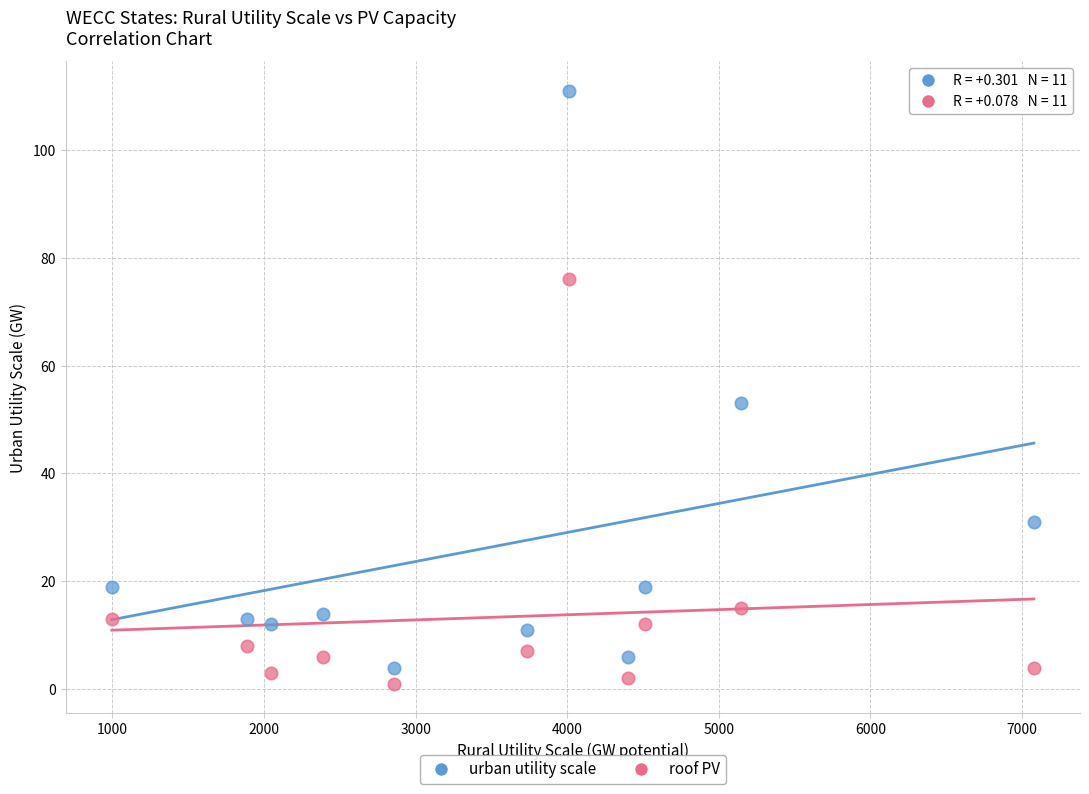

What is the X range (max minus min) for the scatter plot?

6082